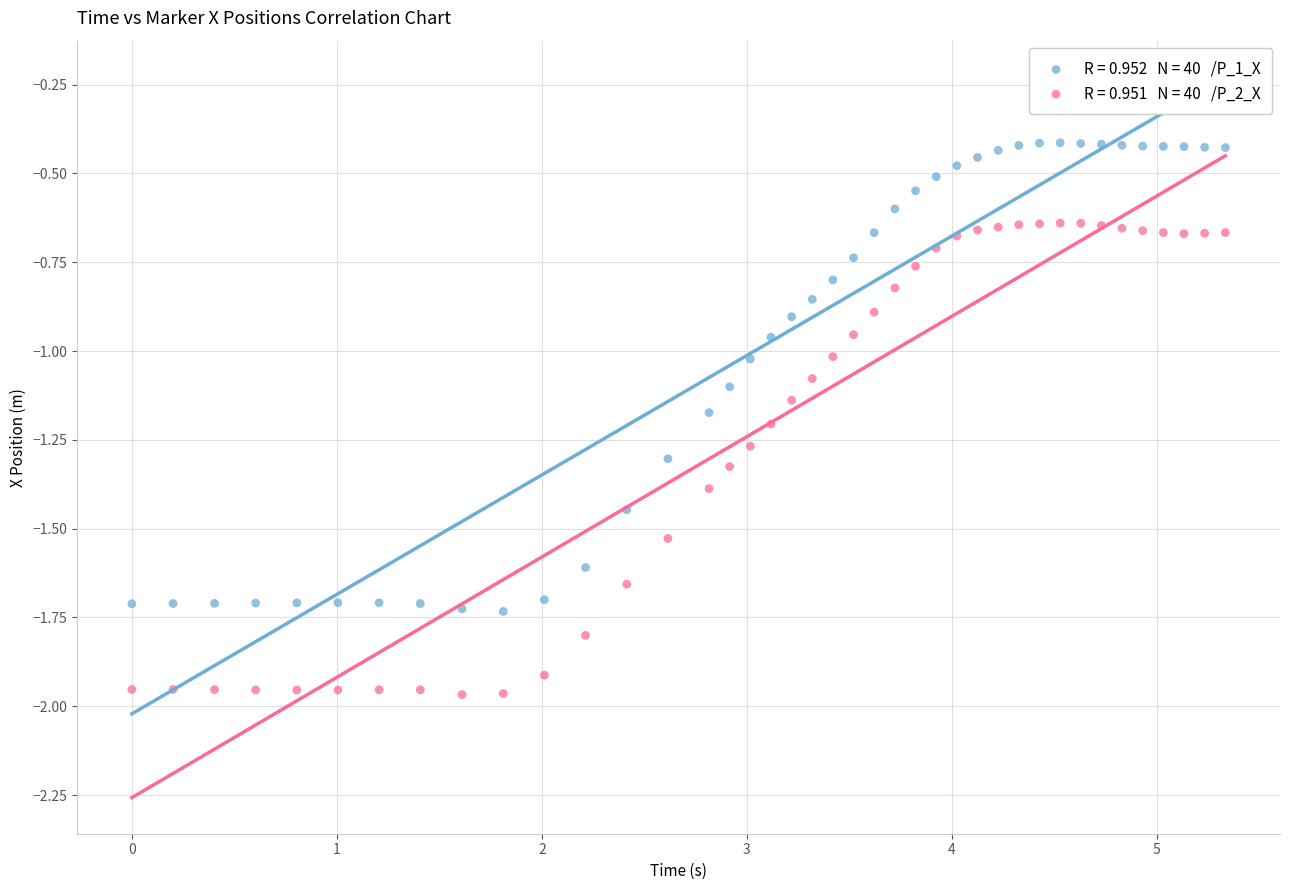

Across all data points, what is the range of X values (max minus min)?

5.3